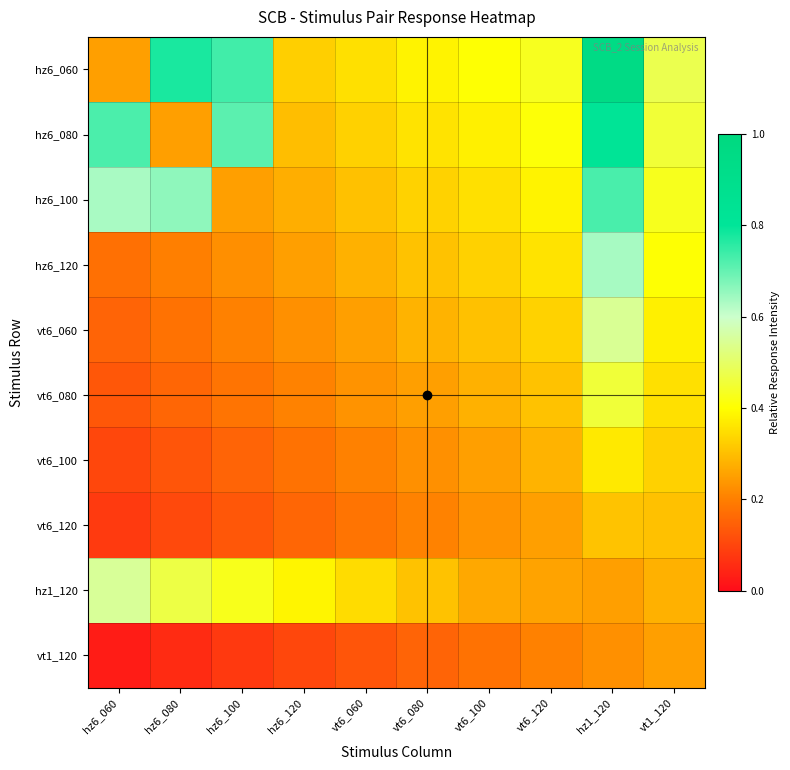

What is the total value across all series at hz6_120?

2.4